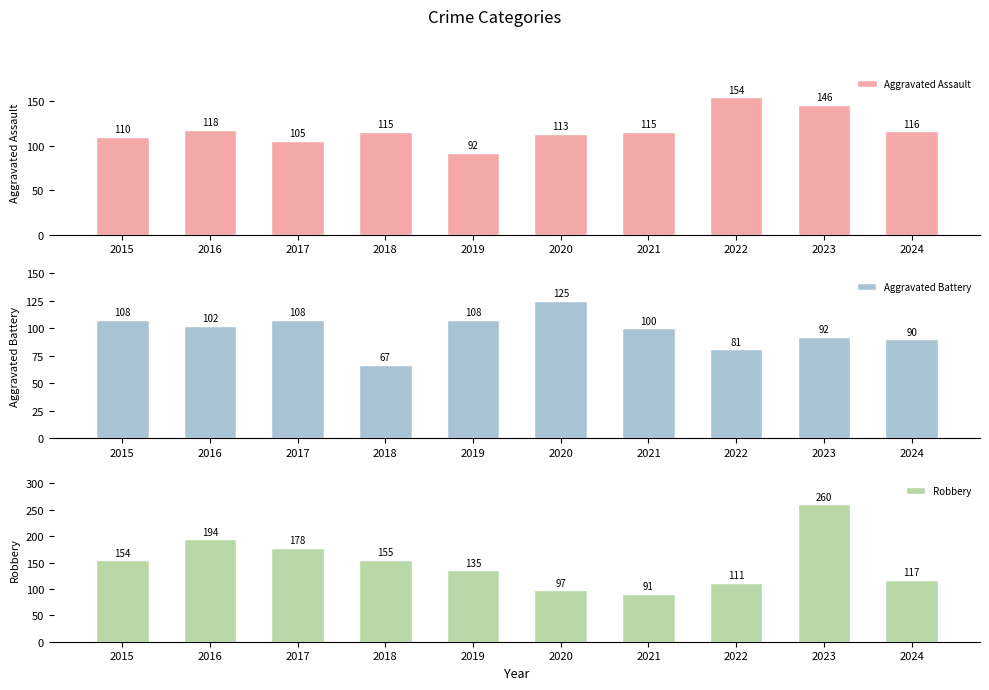

How many bars are there in total?

30